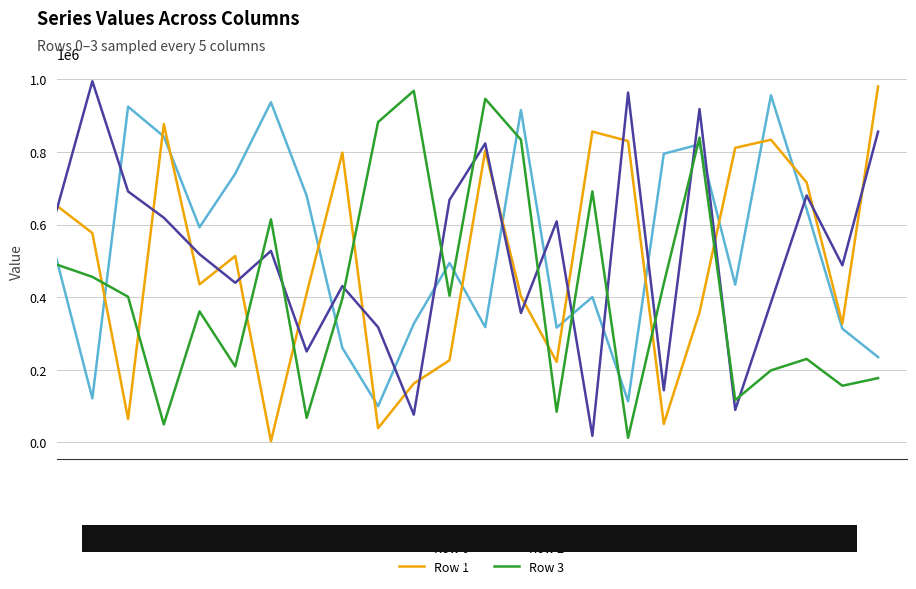

Which series ends up on top after the final intersection of Row 0 and Row 2?

Row 2